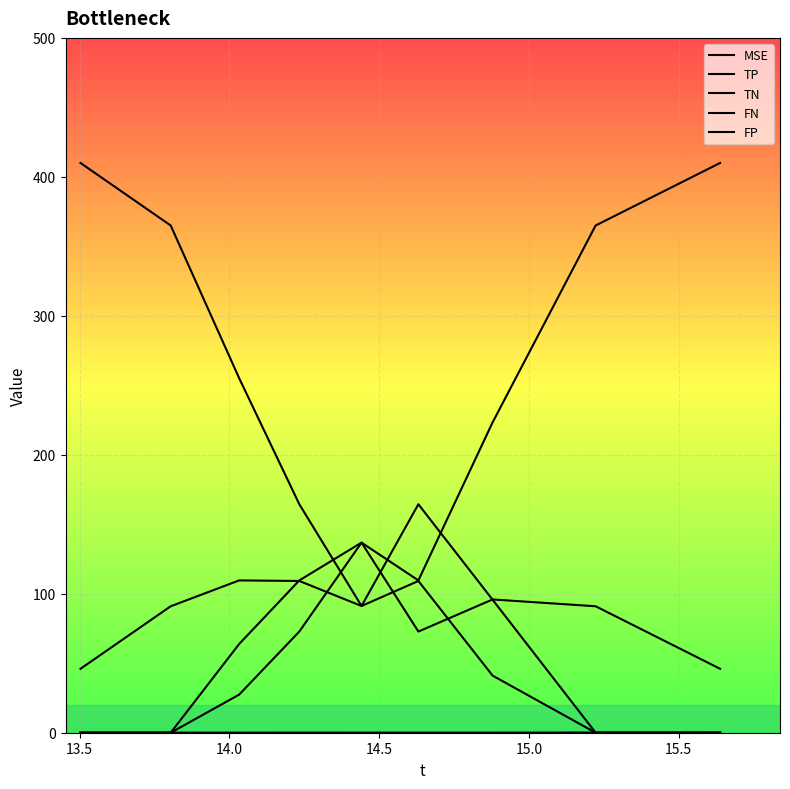

Is it true that FN equals 38.4 at 15.0?

False